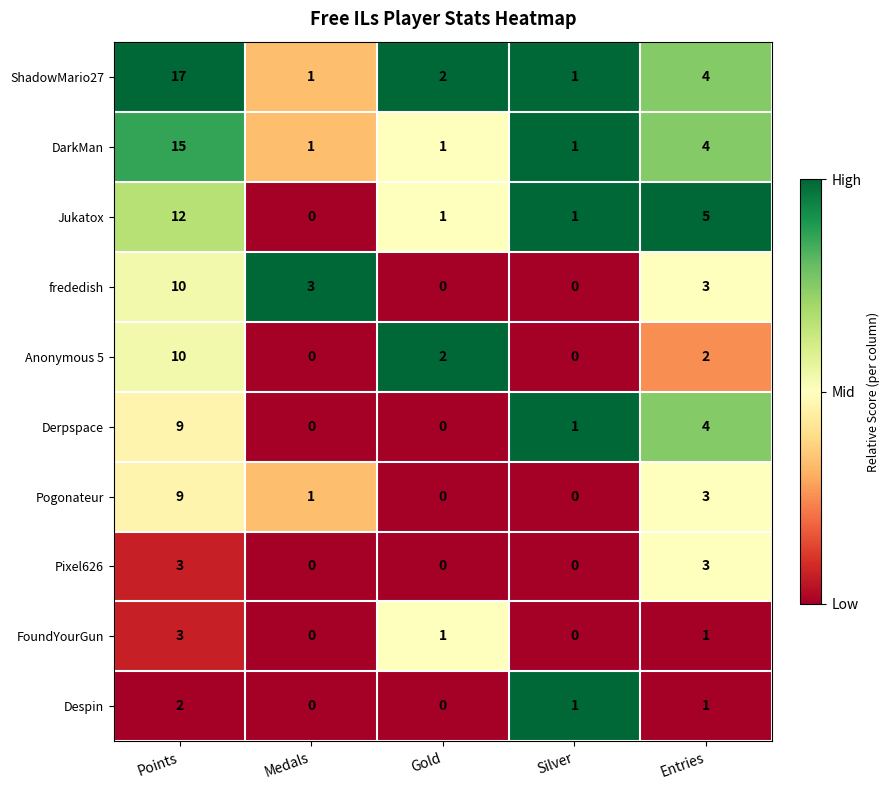

What is the difference between the Pogonateur values at Gold and Entries?

3